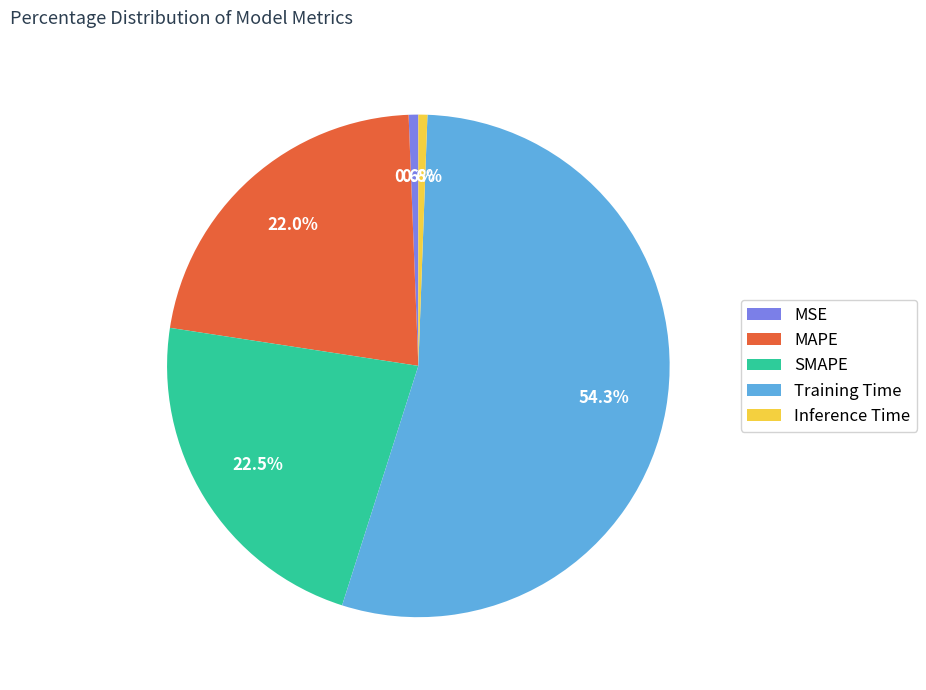

Do Inference Time and SMAPE together represent more than half of the pie?

No